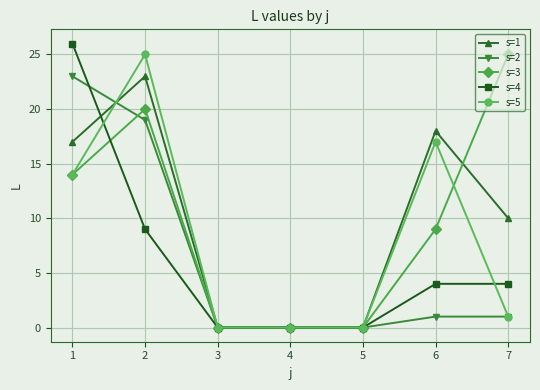

Which series changed the most between 4 and 6?

s=1